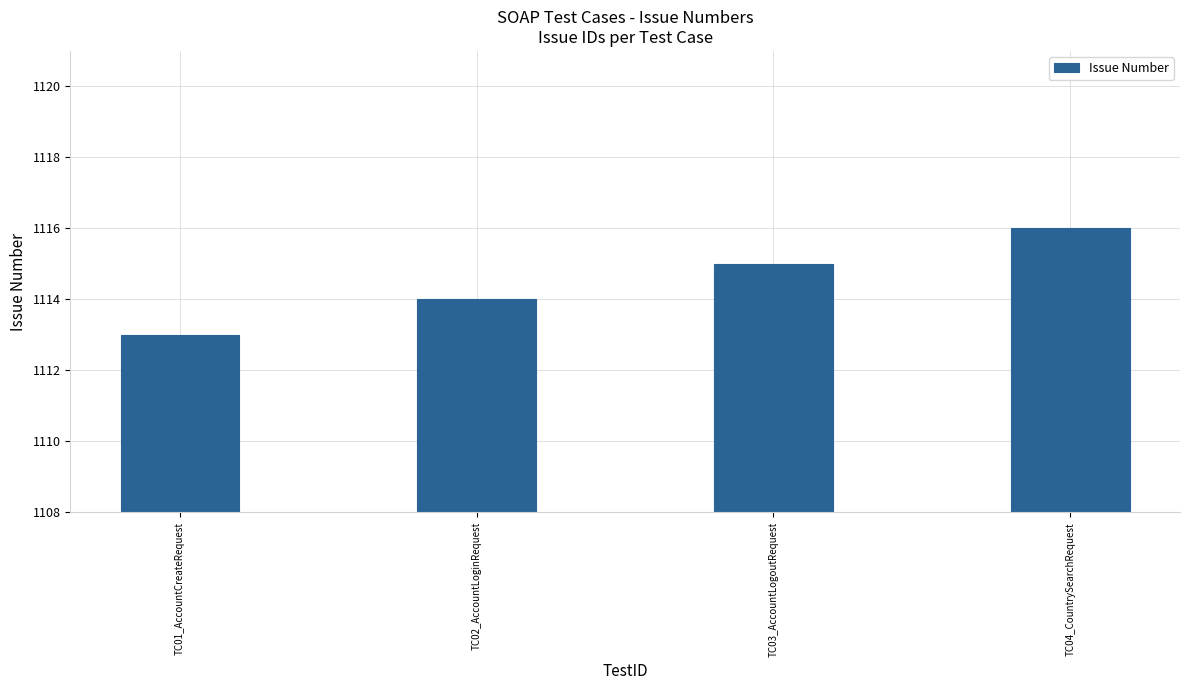

How many data points does each series have?

4